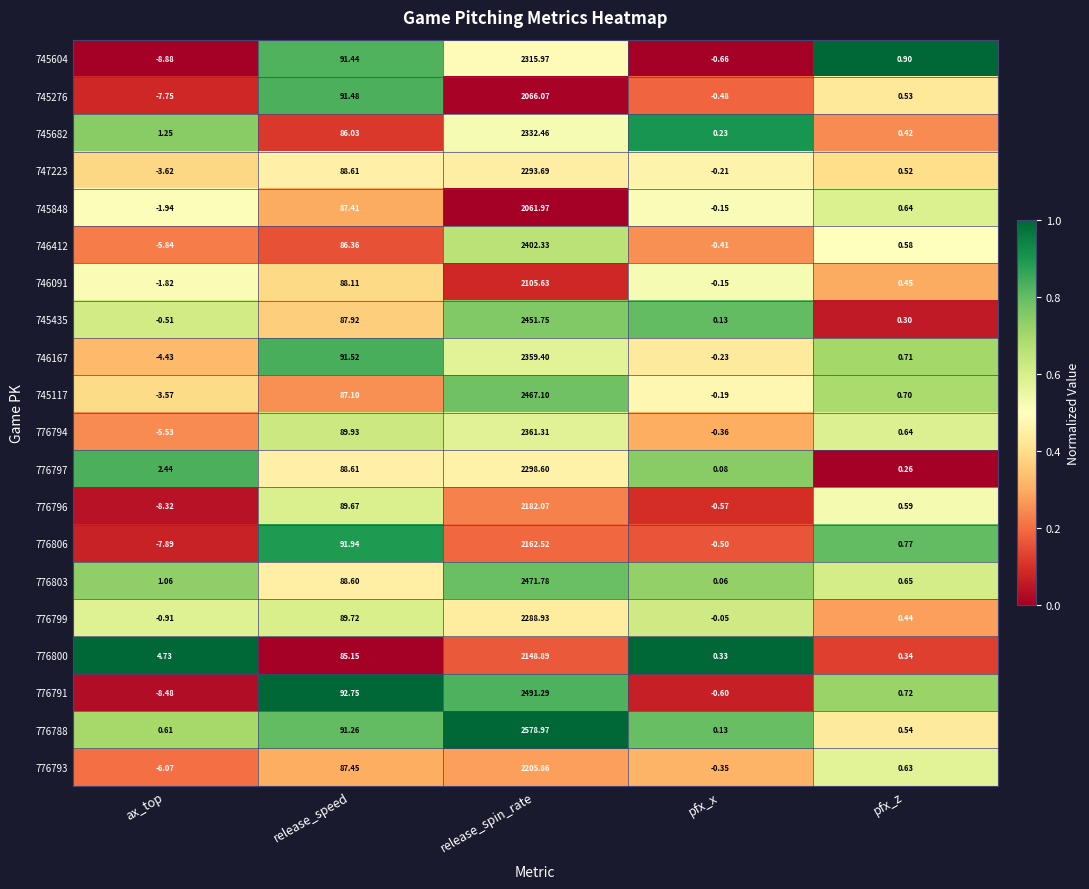

Which category has the highest value in the 776796 series?

release_spin_rate